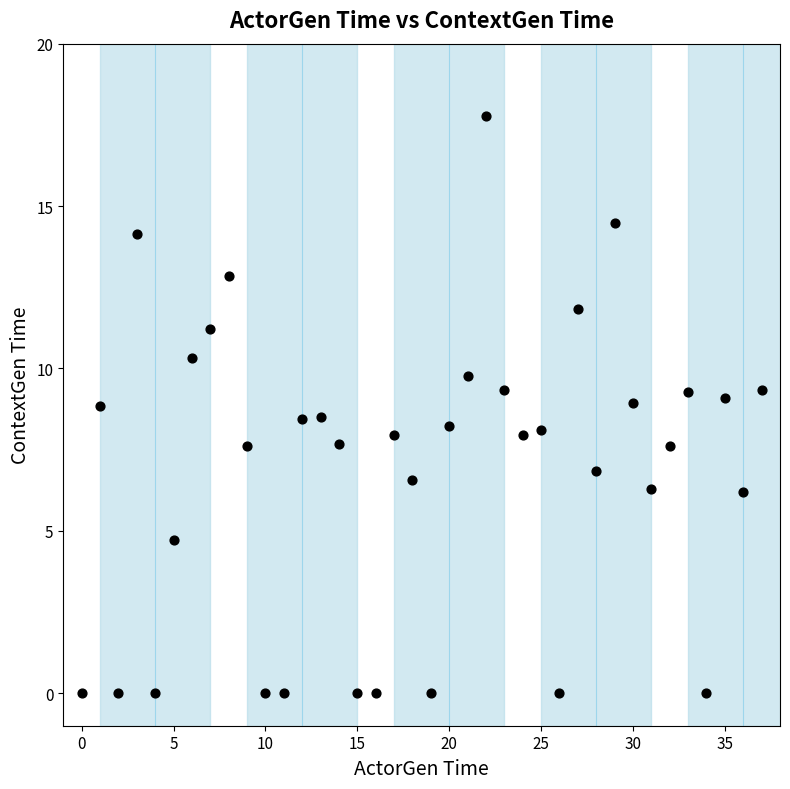

What is the range of Y values (max minus min)?

17.8